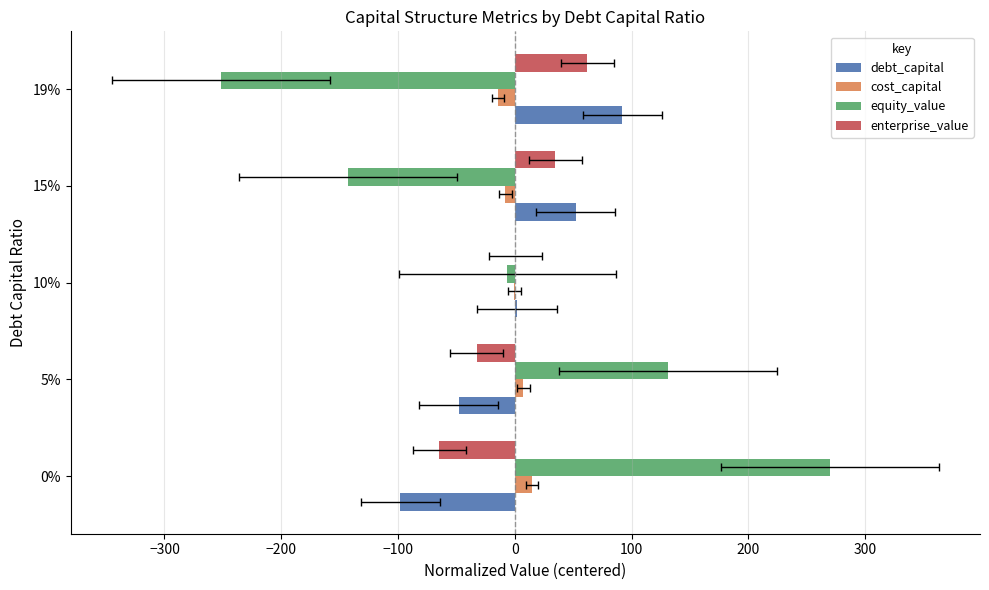

Does the chart contain stacked bars?

No